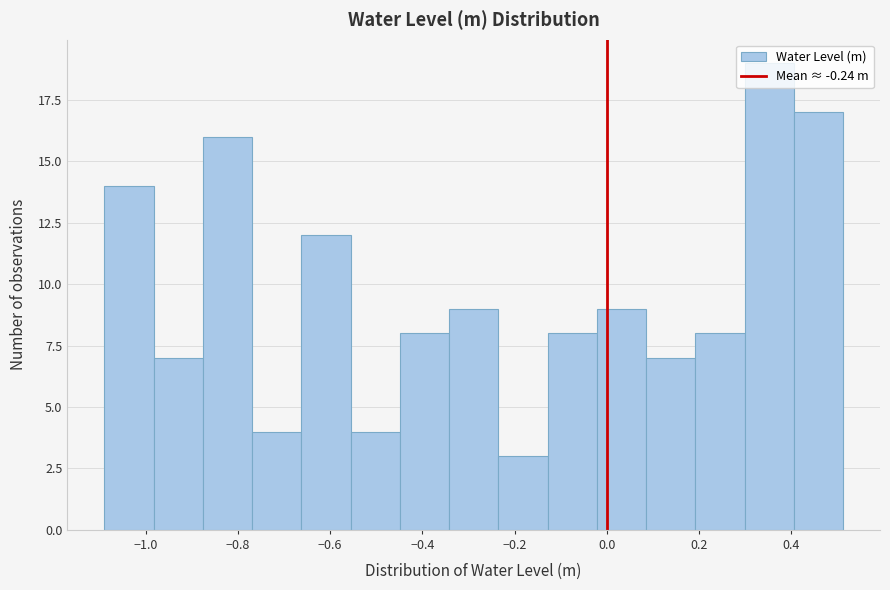

Reading left to right, list every bar in this chart as the range it spans on the x-axis followed by its height. Neither the bar edges nor the heights are printed on the chart, so give them approximately, as read against the axes.

-1.08 to -0.98: 14
-0.98 to -0.88: 7
-0.88 to -0.76: 16
-0.76 to -0.66: 4
-0.66 to -0.56: 12
-0.56 to -0.44: 4
-0.44 to -0.34: 8
-0.34 to -0.24: 9
-0.24 to -0.12: 3
-0.12 to -0.02: 8
-0.02 to 0.08: 9
0.08 to 0.20: 7
0.20 to 0.30: 8
0.30 to 0.40: 19
0.40 to 0.52: 17